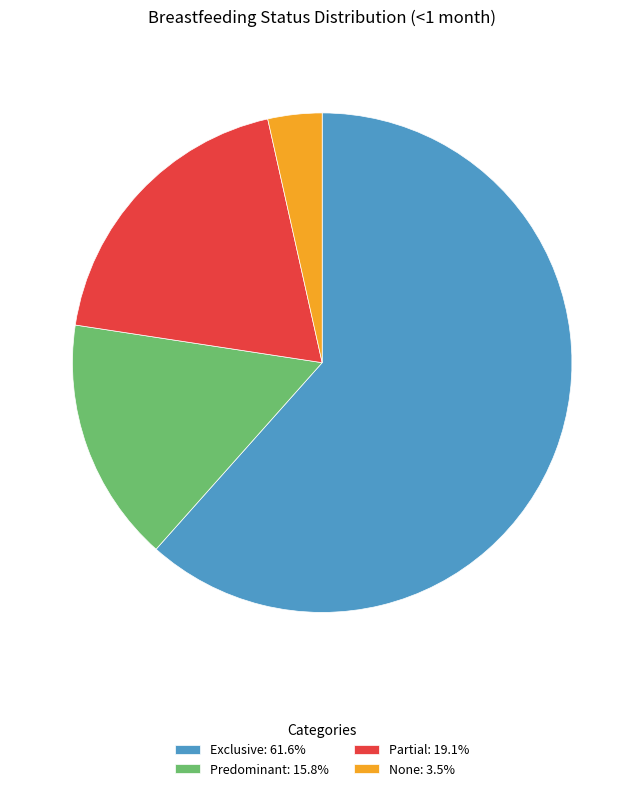

Do None: 3.5% and Predominant: 15.8% together represent more than half of the pie?

No